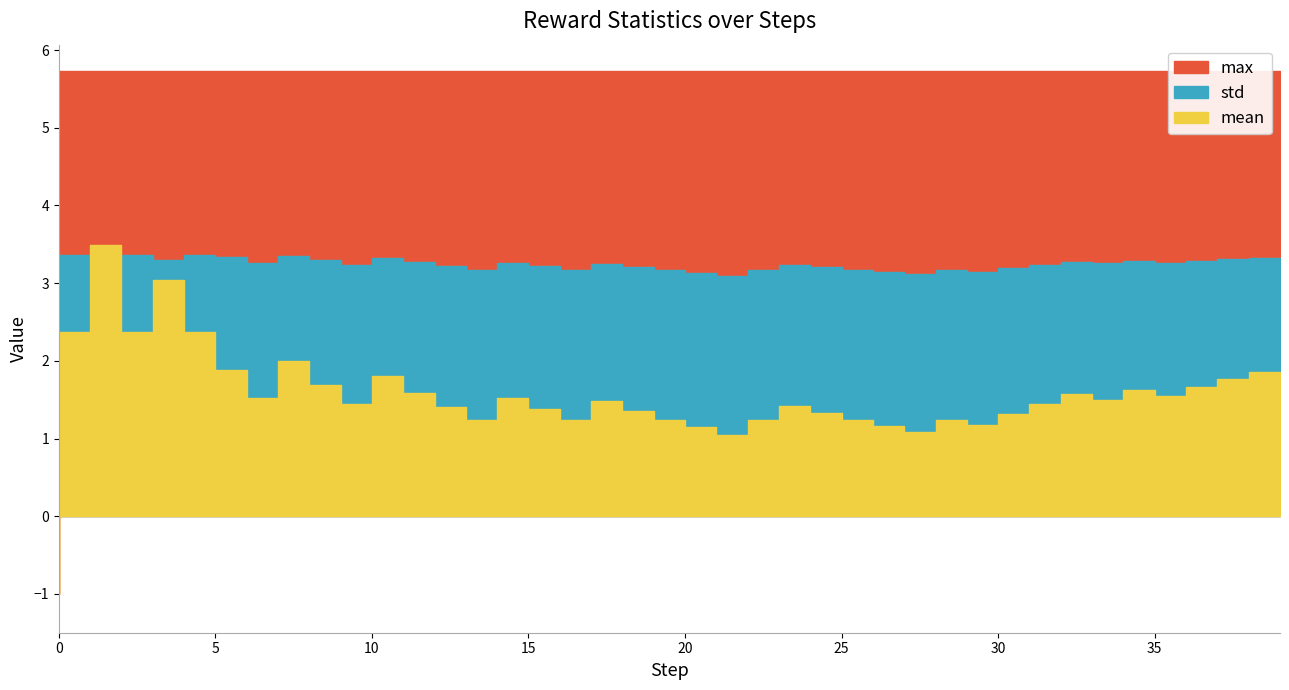

At which label does mean reach its peak?

2